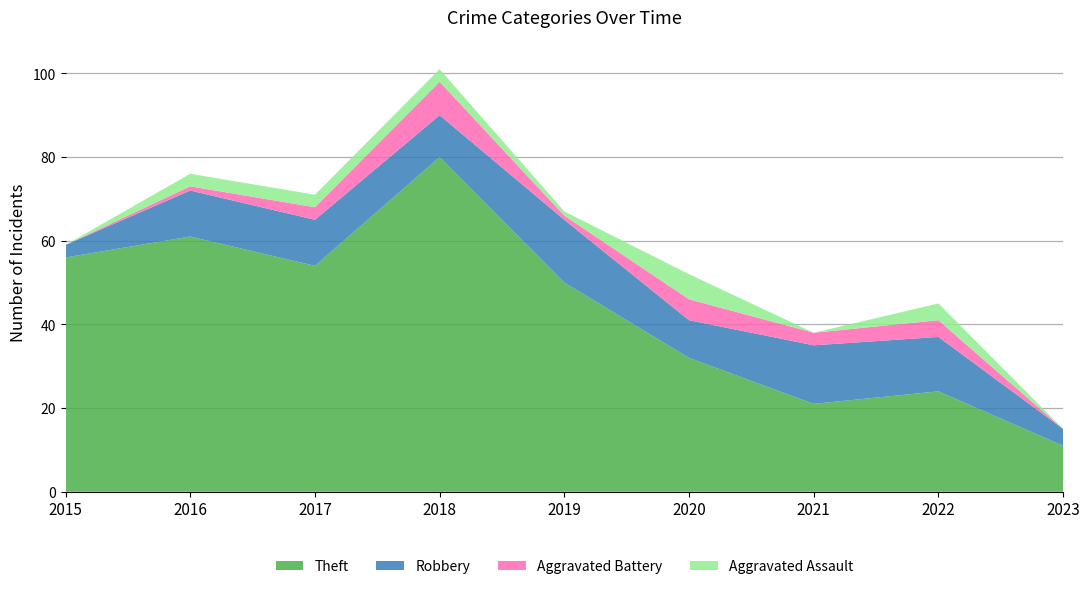

Reading left to right, extract all data points from this chart.

Theft: 2015=56	2016=61	2017=54	2018=80	2019=50	2020=32	2021=21	2022=24	2023=11
Robbery: 2015=3	2016=11	2017=11	2018=10	2019=15	2020=9	2021=14	2022=13	2023=4
Aggravated Battery: 2015=0	2016=1	2017=3	2018=8	2019=1	2020=5	2021=3	2022=4	2023=0
Aggravated Assault: 2015=0	2016=3	2017=3	2018=3	2019=1	2020=6	2021=0	2022=4	2023=0